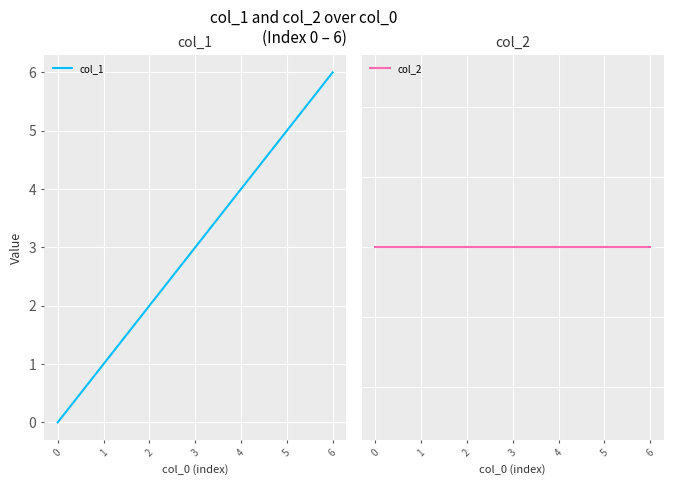

The value of col_1 at 6 is 3. True or false?

False